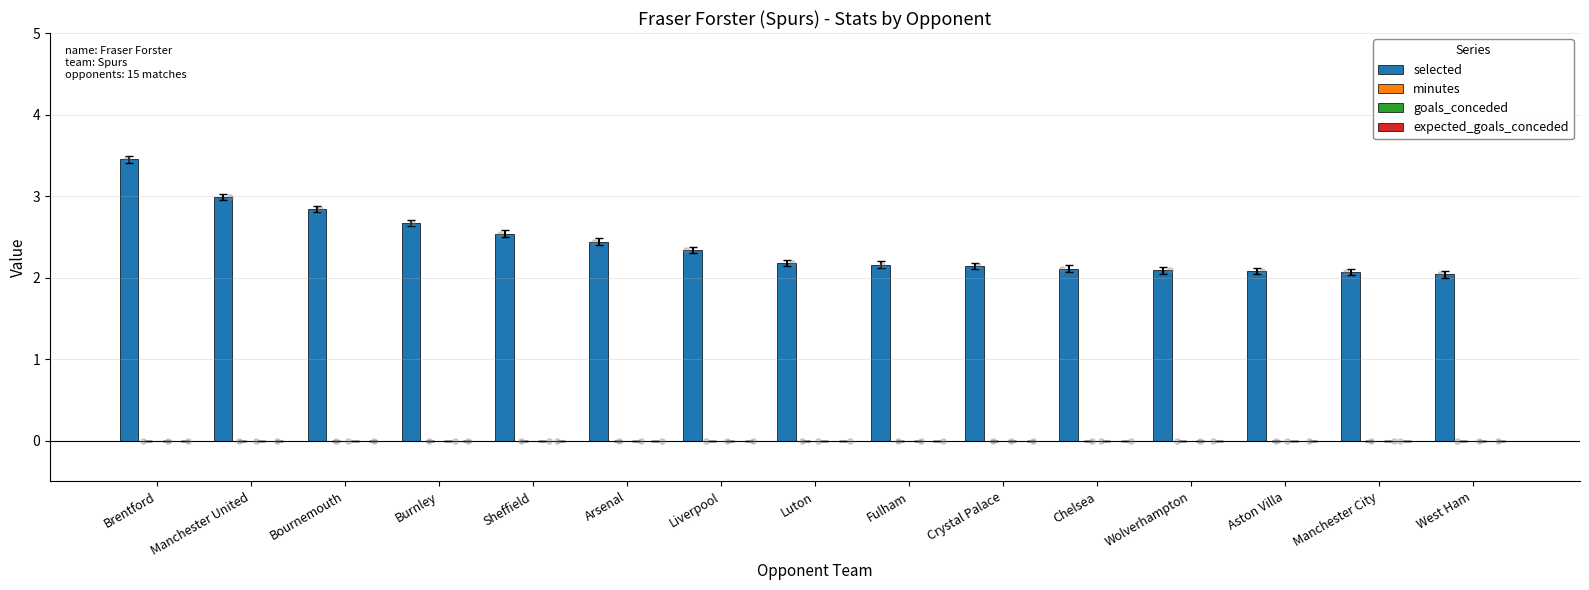

At which category is the sum across all series the highest?

Brentford